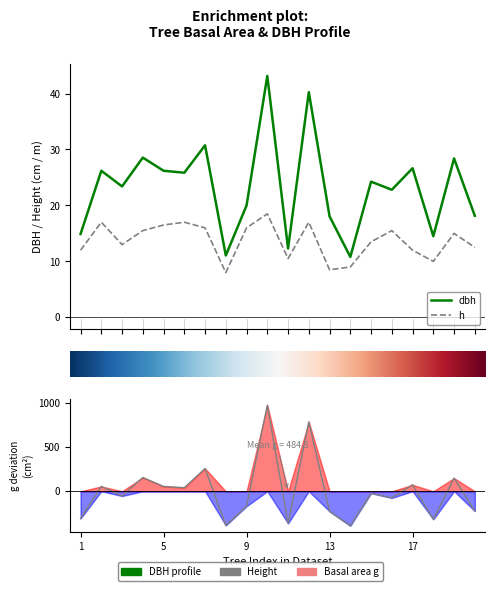

True or false: dbh and h cross at least once.

False